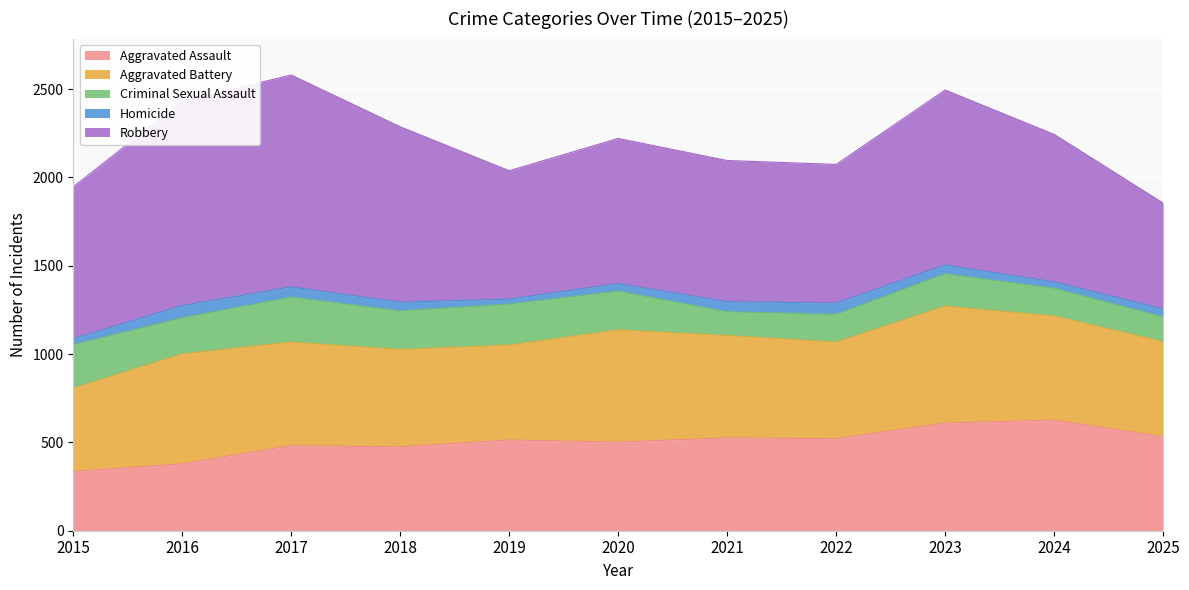

What is the lowest value of the Aggravated Battery series?

471